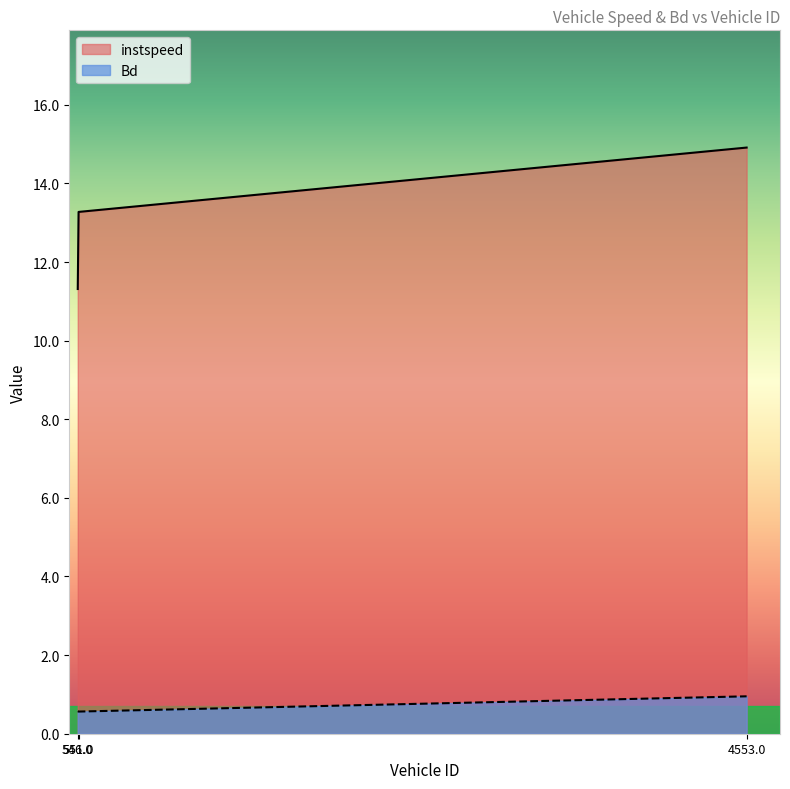

Which label corresponds to the largest value in the chart?

4553.0